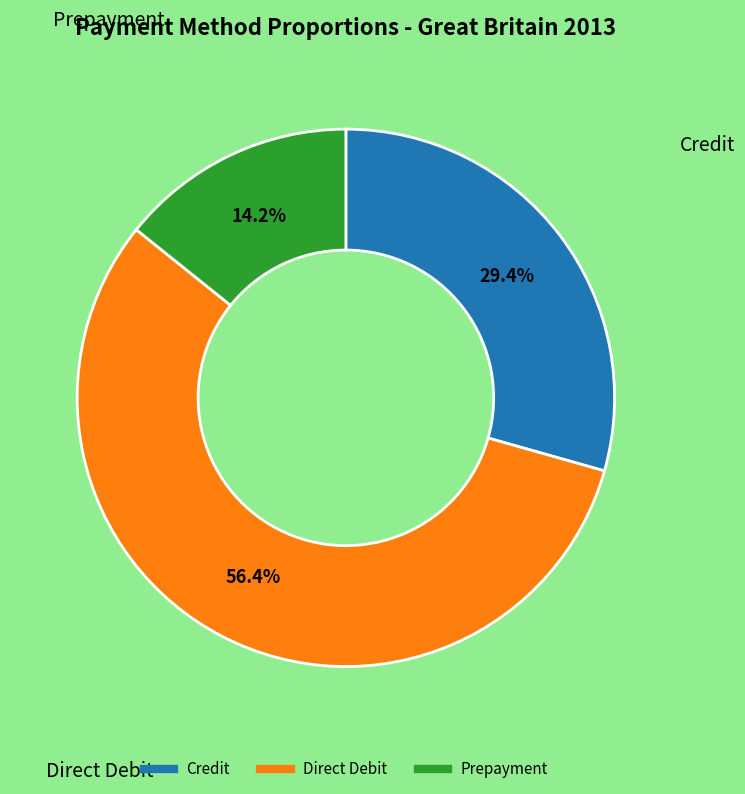

Which slice is the smallest?

Prepayment